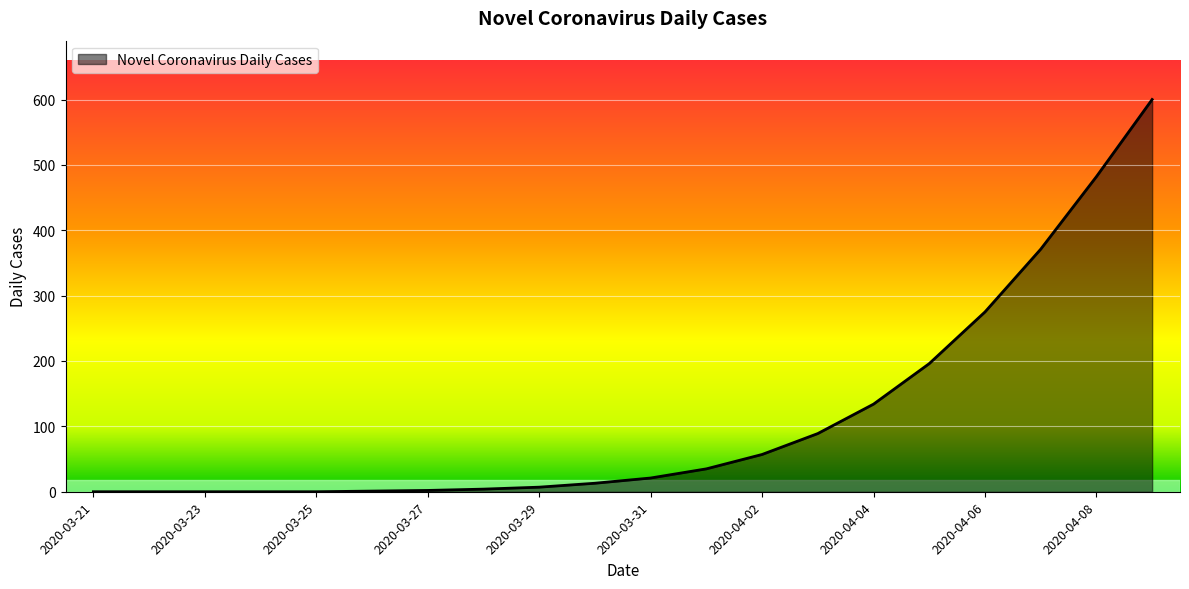

What is the maximum value shown in the chart?

600